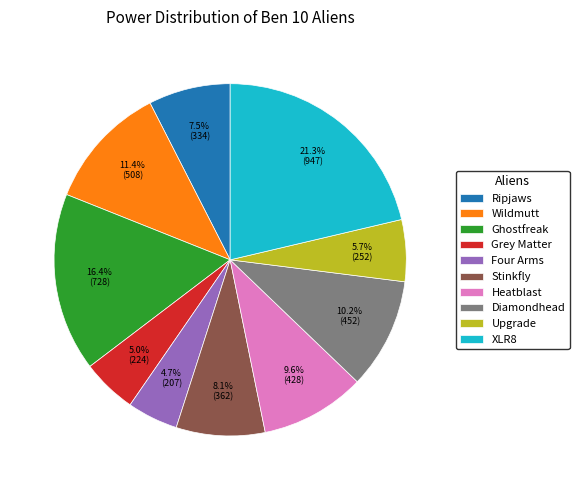

Is there a majority slice in this chart?

No